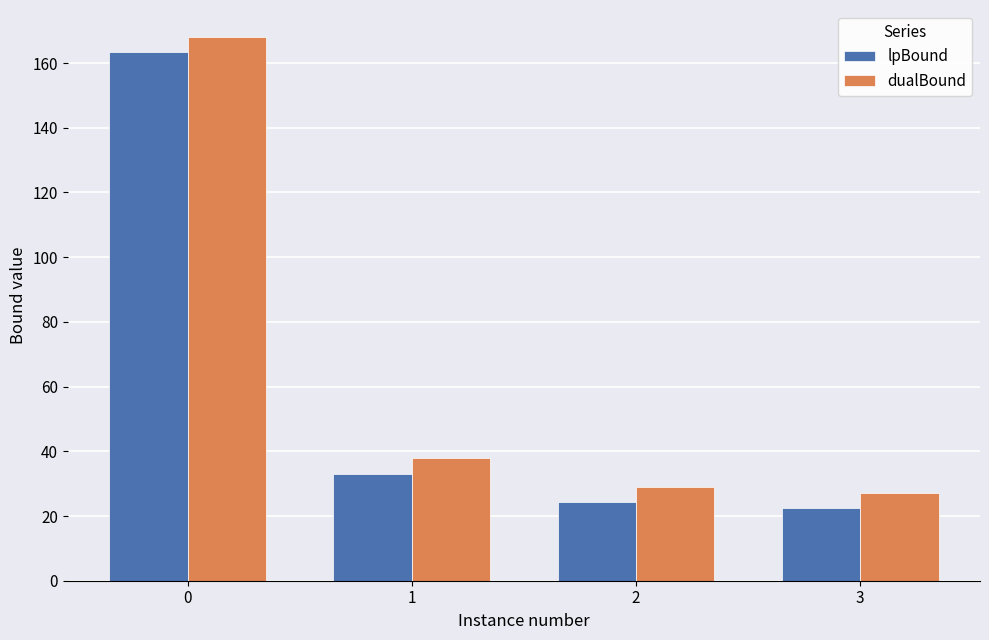

List the series in order of their overall mean, lowest first.

lpBound, dualBound